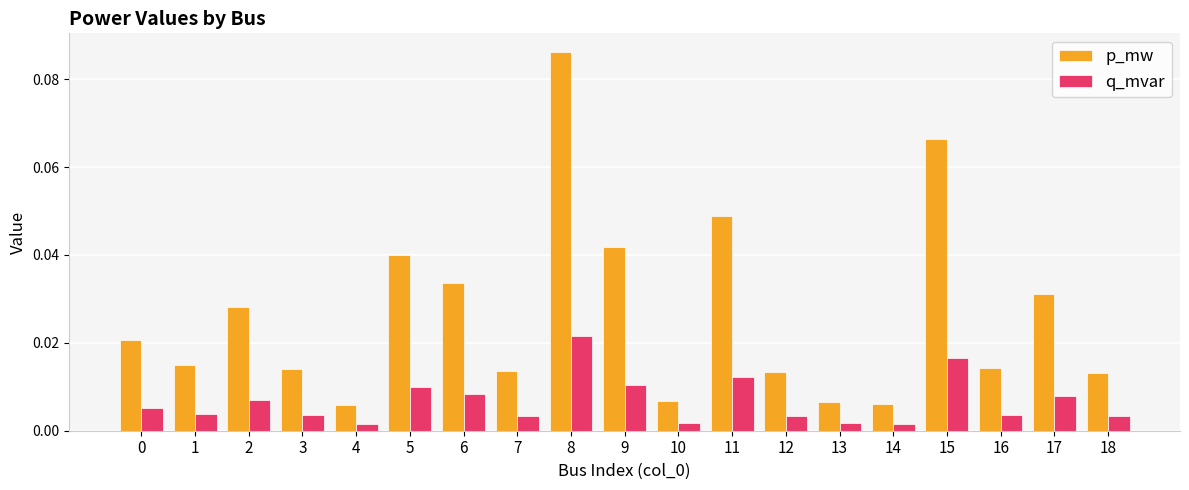

Which series has the largest range (max minus min)?

p_mw